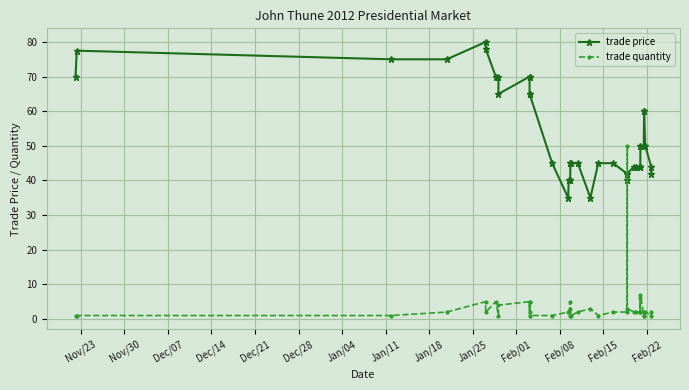

How many distinct data groups are displayed?

2